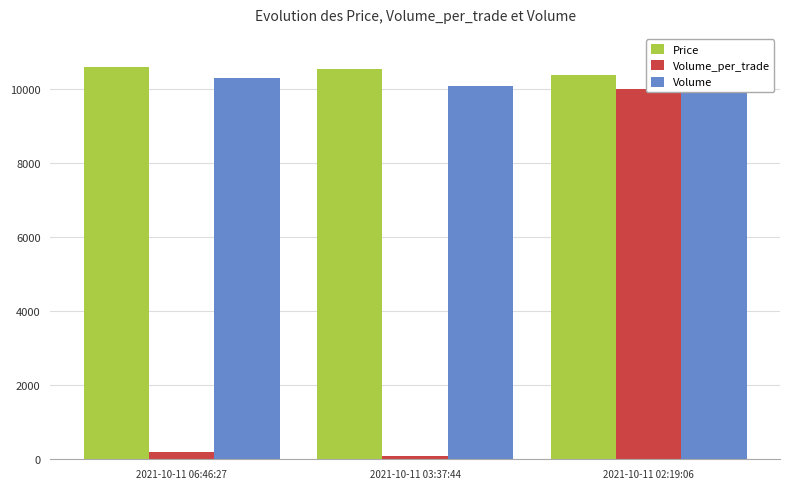

Reading left to right, extract all data points from this chart.

Price: 10600	10550	10400
Volume_per_trade: 200	100	10000
Volume: 10300	10100	10000